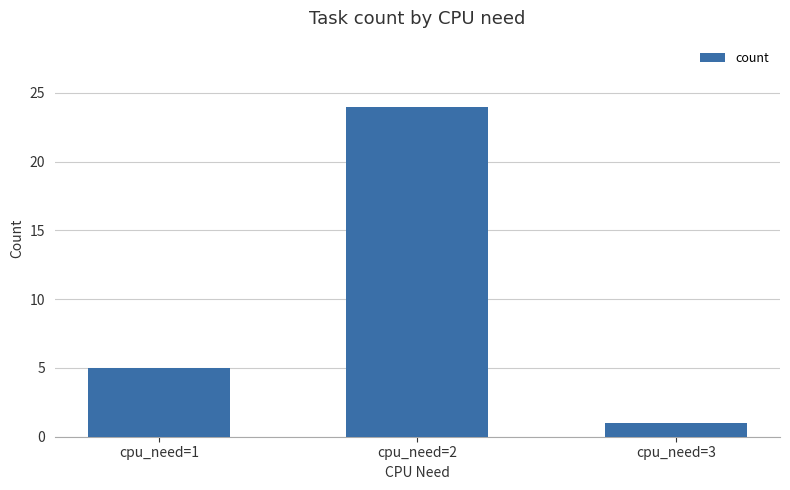

What is the value of the 3rd bar from the left?

1